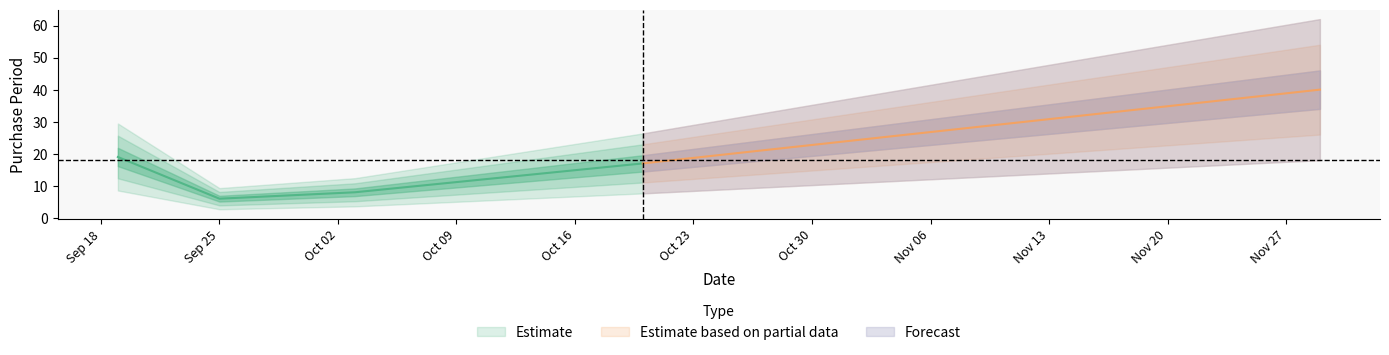

True or false: the data shows 26 at 2017-09-19.

False